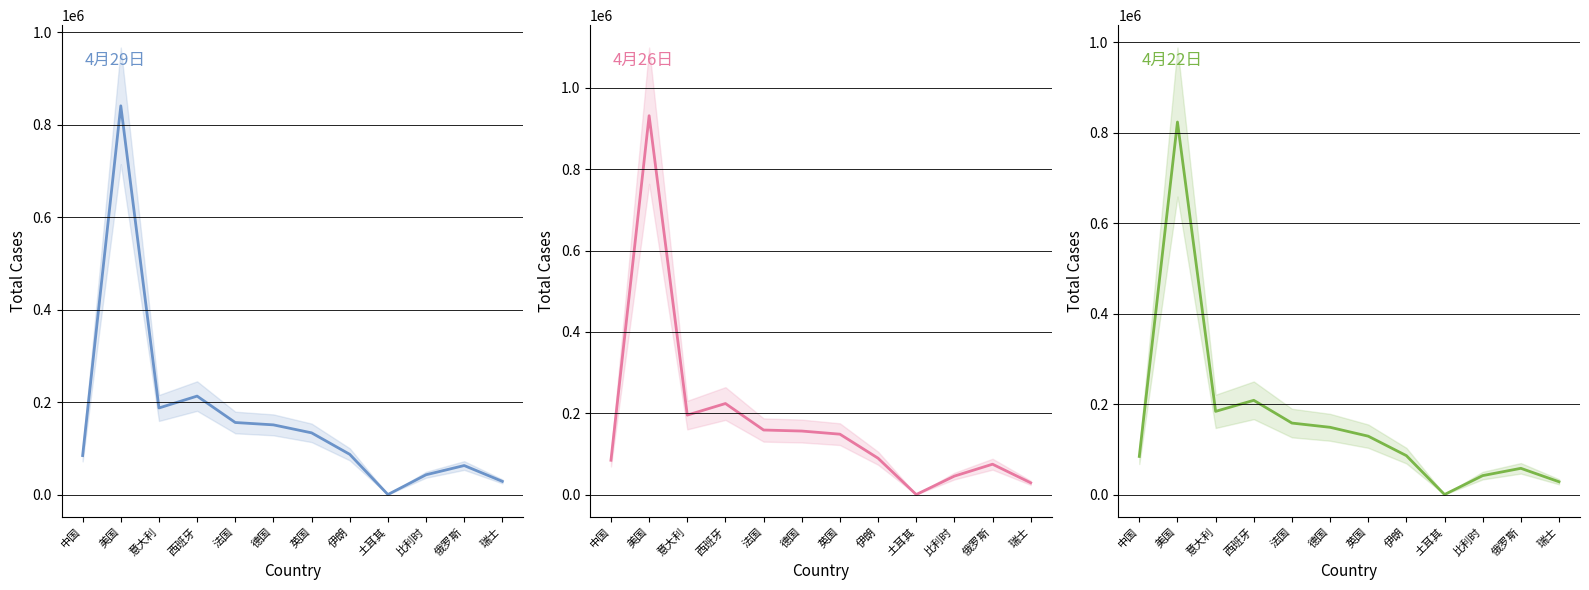

What are all the series names shown in the legend?

4月29日, 4月26日, 4月22日